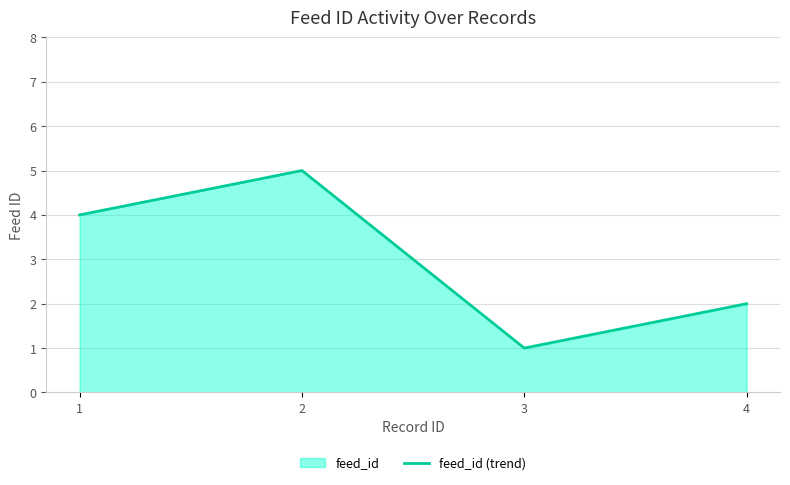

Between 3 and 2, which is larger?

2